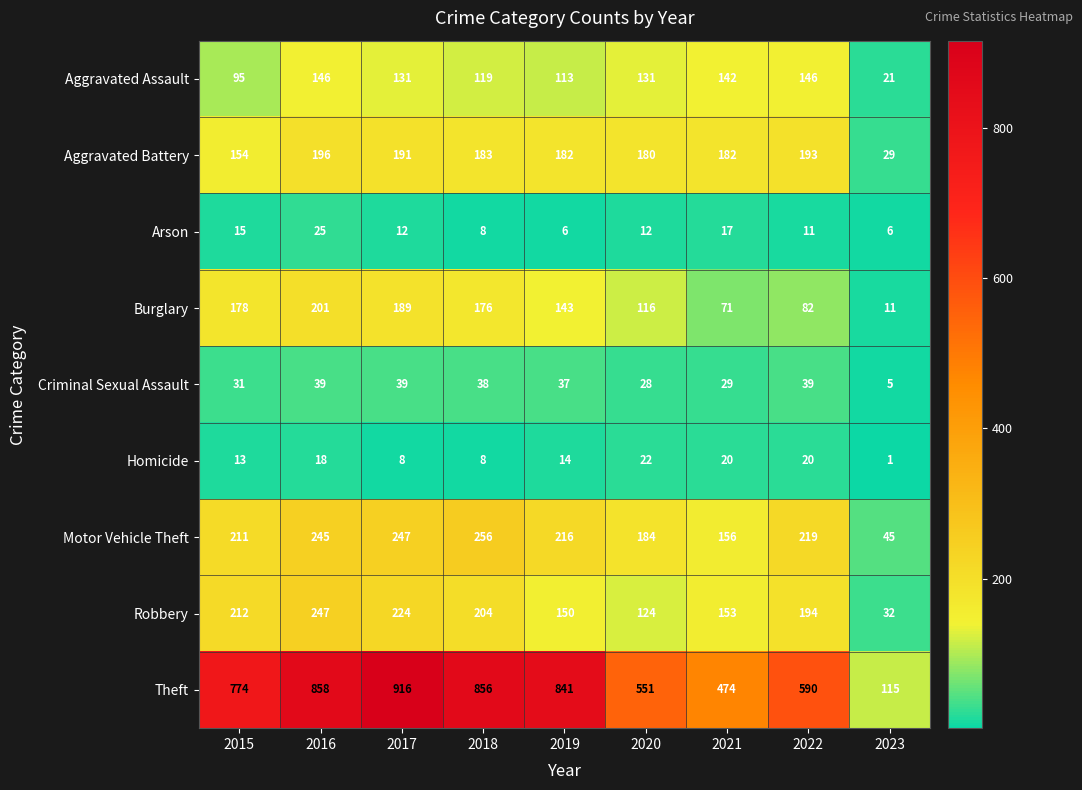

At 2020, list the series in order from smallest to largest.

Arson, Homicide, Criminal Sexual Assault, Burglary, Robbery, Aggravated Assault, Aggravated Battery, Motor Vehicle Theft, Theft